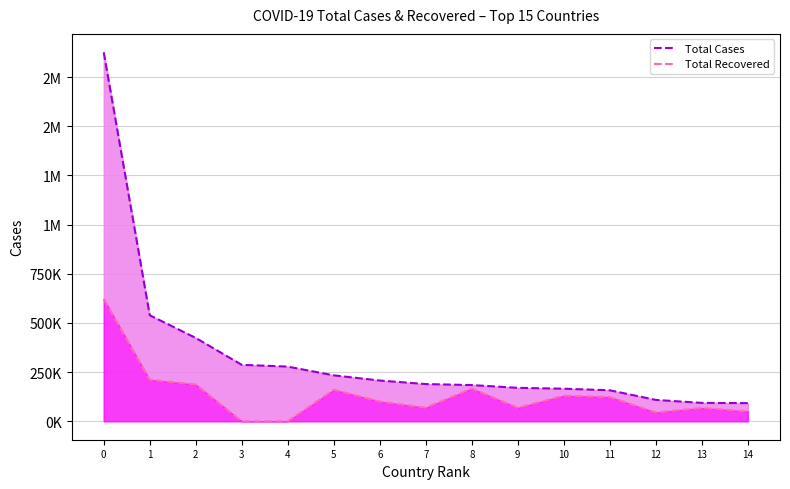

At which label is Total Cases closest to 984238?

1